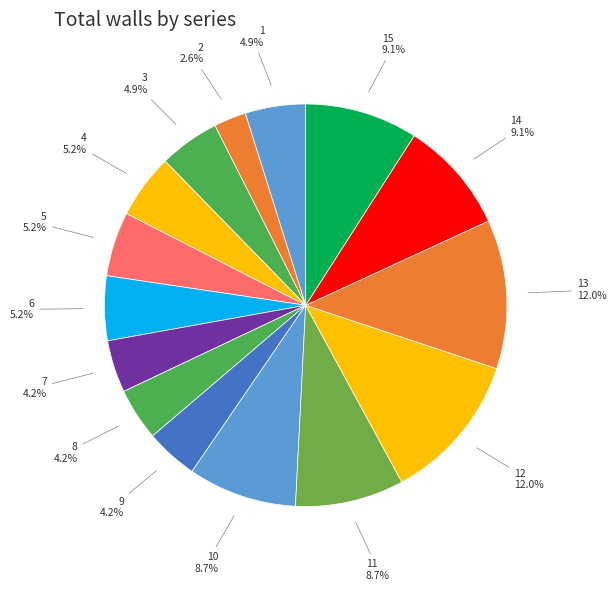

What is the ratio of the value at 5 to the value at 10?

0.6